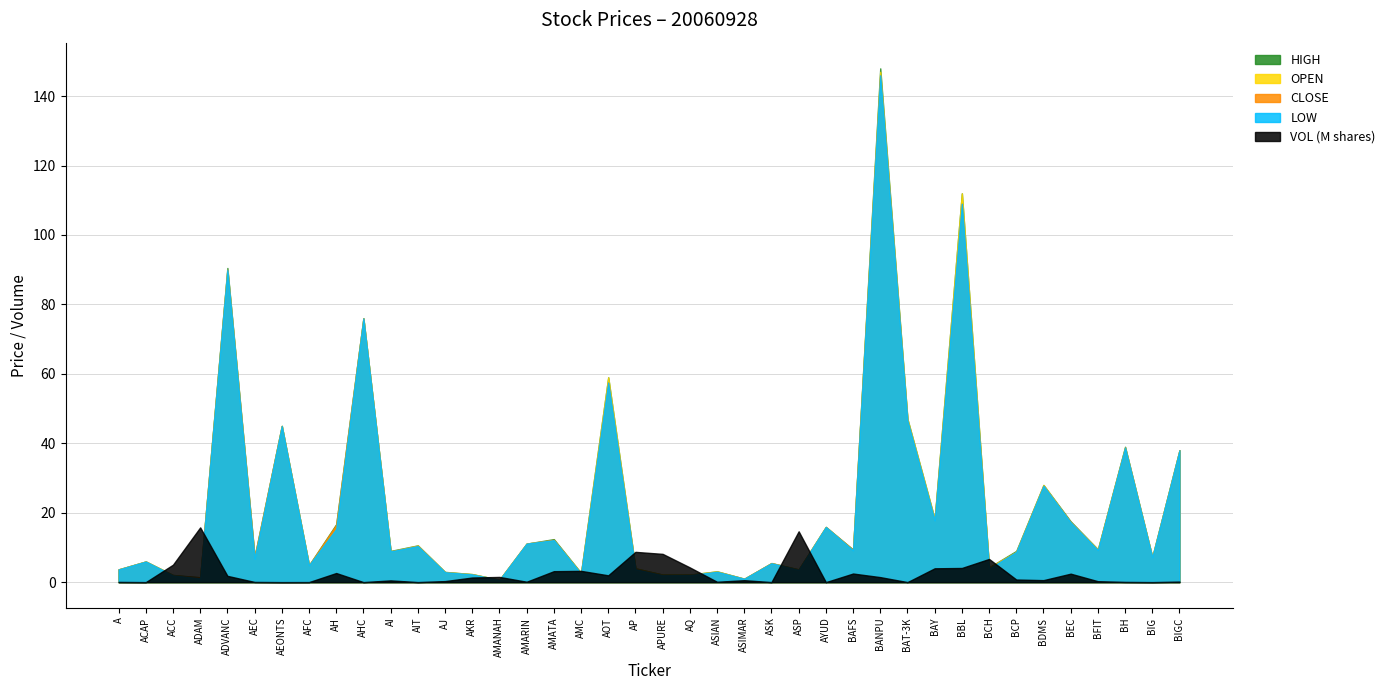

Reading right to left, transcribe all the data shown in this chart.

OPEN: BIGC=38.0	BIG=7.2	BH=38.8	BFIT=9.4	BEC=17.2	BDMS=28.0	BCP=8.8	BCH=4.3	BBL=112.0	BAY=18.2	BAT-3K=47.0	BANPU=147.0	BAFS=9.2	AYUD=15.9	ASP=3.7	ASK=5.5	ASIMAR=1.0	ASIAN=3.1	AQ=2.2	APURE=2.2	AP=4.0	AOT=59.0	AMC=2.7	AMATA=12.1	AMARIN=11.1	AMANAH=0.7	AKR=2.3	AJ=2.9	AIT=10.5	AI=8.8	AHC=76.0	AH=15.4	AFC=4.9	AEONTS=45.0	AEC=6.8	ADVANC=90.0	ADAM=1.1	ACC=2.0	ACAP=6.0	A=3.7
HIGH: BIGC=38.0	BIG=7.2	BH=39.0	BFIT=9.4	BEC=17.5	BDMS=28.0	BCP=9.0	BCH=4.3	BBL=112.0	BAY=18.2	BAT-3K=47.0	BANPU=148.0	BAFS=9.4	AYUD=15.9	ASP=3.7	ASK=5.5	ASIMAR=1.0	ASIAN=3.1	AQ=2.2	APURE=2.2	AP=4.0	AOT=59.0	AMC=2.7	AMATA=12.4	AMARIN=11.1	AMANAH=0.7	AKR=2.3	AJ=3.0	AIT=10.6	AI=9.0	AHC=76.0	AH=16.7	AFC=4.9	AEONTS=45.0	AEC=7.3	ADVANC=90.5	ADAM=1.4	ACC=2.1	ACAP=6.0	A=3.7
LOW: BIGC=38.0	BIG=7.2	BH=38.8	BFIT=9.2	BEC=17.2	BDMS=27.8	BCP=8.7	BCH=3.9	BBL=109.0	BAY=17.8	BAT-3K=46.5	BANPU=146.0	BAFS=9.2	AYUD=15.9	ASP=3.5	ASK=5.5	ASIMAR=1.0	ASIAN=3.0	AQ=2.0	APURE=2.0	AP=3.7	AOT=57.5	AMC=2.5	AMATA=12.1	AMARIN=11.1	AMANAH=0.7	AKR=2.2	AJ=2.9	AIT=10.4	AI=8.8	AHC=76.0	AH=15.3	AFC=4.9	AEONTS=45.0	AEC=6.8	ADVANC=90.0	ADAM=1.1	ACC=1.9	ACAP=6.0	A=3.7
CLOSE: BIGC=38.0	BIG=7.2	BH=38.8	BFIT=9.2	BEC=17.3	BDMS=27.8	BCP=8.7	BCH=4.1	BBL=109.0	BAY=17.8	BAT-3K=46.5	BANPU=146.0	BAFS=9.3	AYUD=15.9	ASP=3.5	ASK=5.5	ASIMAR=1.0	ASIAN=3.0	AQ=2.1	APURE=2.0	AP=3.8	AOT=57.5	AMC=2.5	AMATA=12.2	AMARIN=11.1	AMANAH=0.7	AKR=2.2	AJ=2.9	AIT=10.5	AI=8.8	AHC=76.0	AH=16.5	AFC=4.9	AEONTS=45.0	AEC=7.3	ADVANC=90.0	ADAM=1.4	ACC=1.9	ACAP=6.0	A=3.7
VOL_scaled: BIGC=0.2	BIG=0.0	BH=0.1	BFIT=0.3	BEC=2.4	BDMS=0.6	BCP=0.8	BCH=6.7	BBL=4.1	BAY=4.0	BAT-3K=0.0	BANPU=1.4	BAFS=2.5	AYUD=0.0	ASP=14.6	ASK=0.0	ASIMAR=0.6	ASIAN=0.1	AQ=4.2	APURE=8.1	AP=8.7	AOT=2.0	AMC=3.2	AMATA=3.2	AMARIN=0.1	AMANAH=1.5	AKR=1.3	AJ=0.3	AIT=0.0	AI=0.5	AHC=0.0	AH=2.6	AFC=0.0	AEONTS=0.0	AEC=0.1	ADVANC=1.8	ADAM=15.8	ACC=5.0	ACAP=0.0	A=0.1